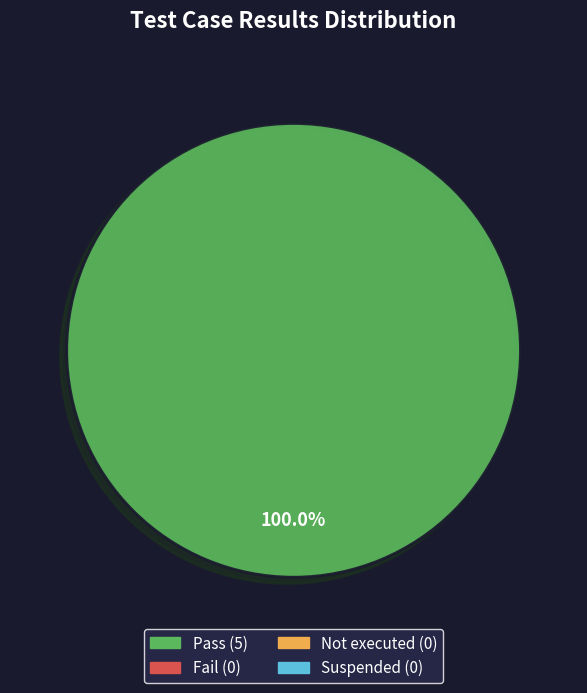

Is there a majority slice in this chart?

Yes